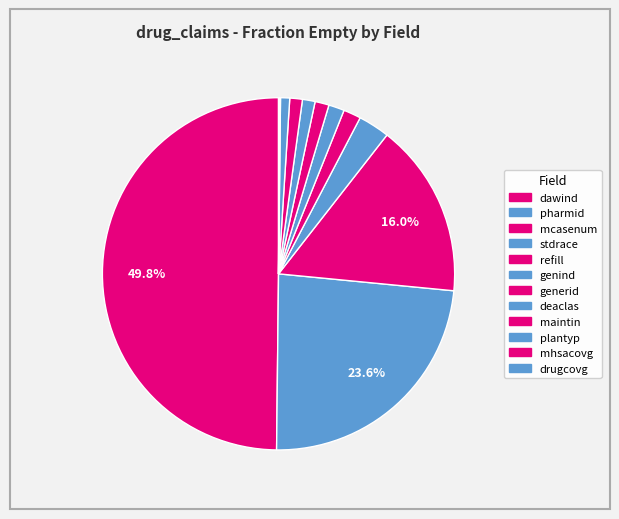

To the nearest percent, what is the difference between the largest and smallest slice percentages?

50%